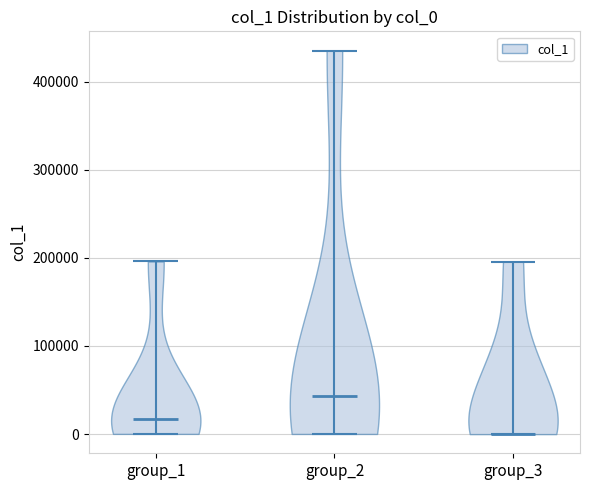

Reading left to right, read every violin against the y-axis: where its median line is, and the lowest and highest points it reaches. The values are not printed on the chart, so give them approximately, as read against the axis.

group_1: median line 20000, lowest point 0, highest point 200000
group_2: median line 40000, lowest point 0, highest point 440000
group_3: median line 0, lowest point 0, highest point 200000